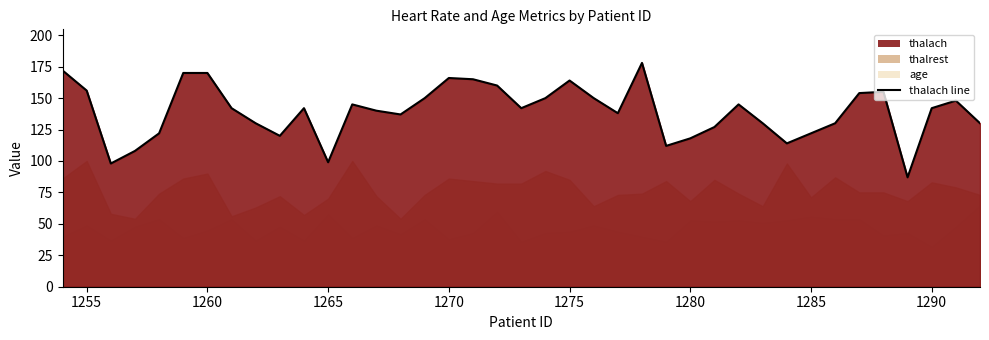

What is the difference between the maximum and minimum values?

91